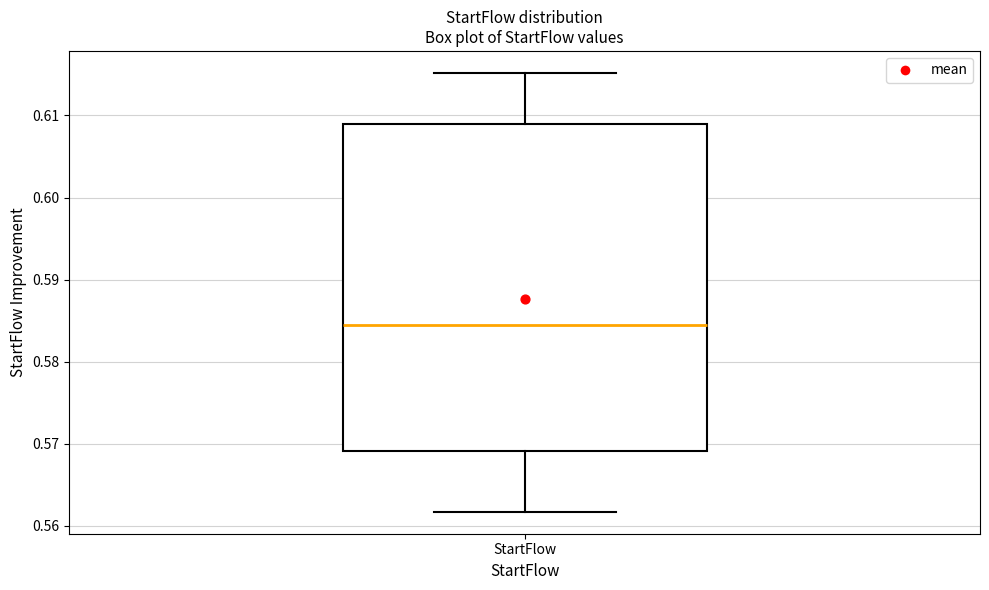

Read this box plot against the y-axis: the position of the median line, the range covered by the box, and the ends of both whiskers. The values are not printed on the chart, so give them approximately, as read against the axis.

median 0.584, box 0.569 to 0.609, whiskers 0.562 to 0.615